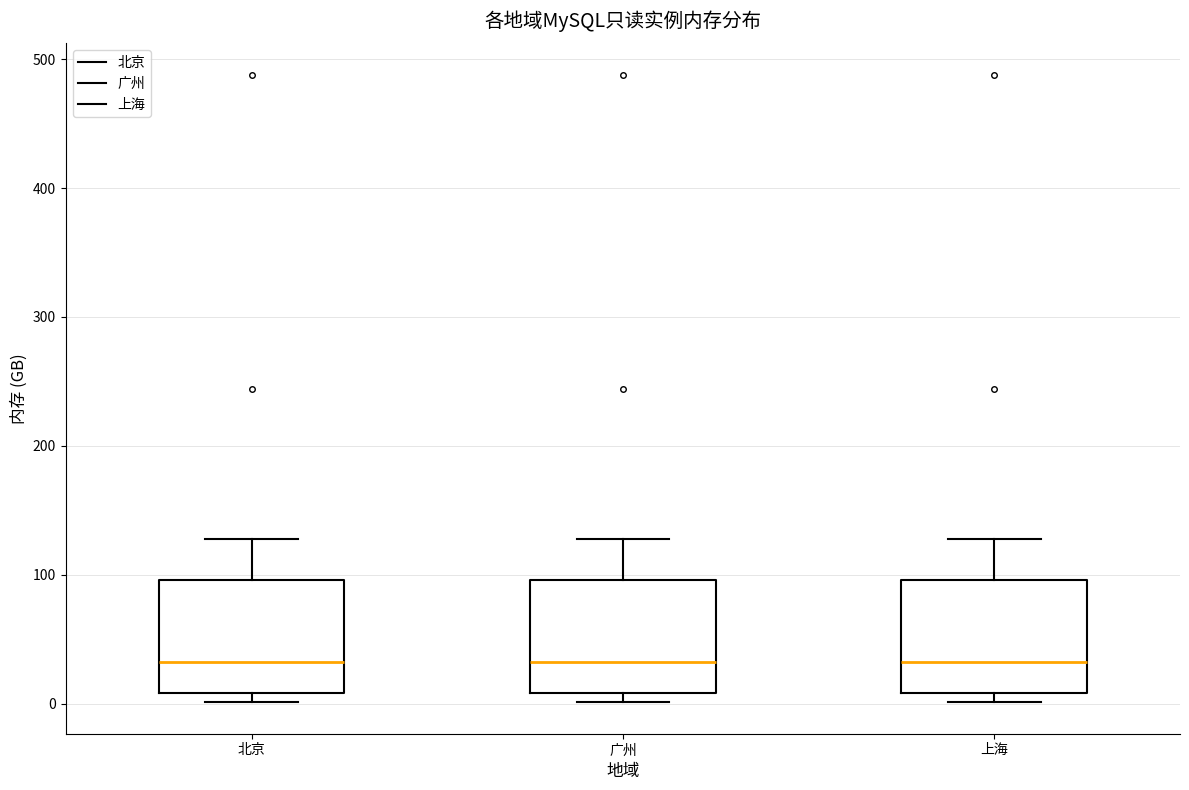

Reading left to right, transcribe this box plot: for each box, give where its median line is, the range the box spans, and where its two whiskers end, as read against the y-axis. The values are not printed on the chart, so give them approximately, as read against the axis.

北京: median 30, box 10 to 100, whiskers 0 to 130
广州: median 30, box 10 to 100, whiskers 0 to 130
上海: median 30, box 10 to 100, whiskers 0 to 130